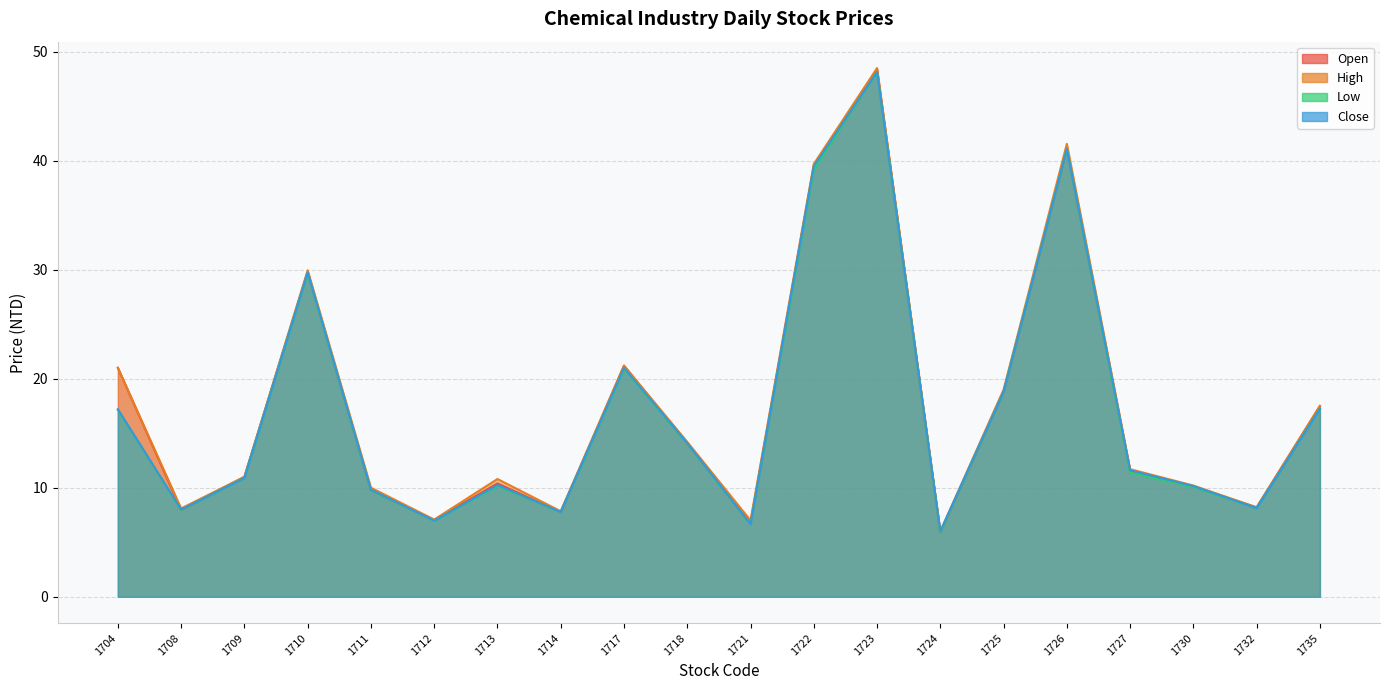

Reading left to right, what are all the values shown in this chart?

Open: 21.0	8.0	11.0	29.8	9.8	7.0	10.4	7.8	21.2	14.1	6.8	39.5	48.4	5.9	18.8	41.1	11.6	10.1	8.2	17.5
High: 21.0	8.1	11.0	29.9	10.0	7.1	10.8	7.8	21.2	14.2	7.0	39.7	48.5	6.0	19.0	41.5	11.7	10.2	8.2	17.5
Low: 17.1	8.0	10.9	29.7	9.8	7.0	10.2	7.8	20.9	14.1	6.7	39.2	48.1	5.9	18.8	41.1	11.4	10.1	8.1	17.2
Close: 17.2	8.0	10.9	29.8	9.8	7.0	10.2	7.8	21.0	14.1	6.7	39.5	48.1	6.0	18.8	41.1	11.6	10.2	8.1	17.2